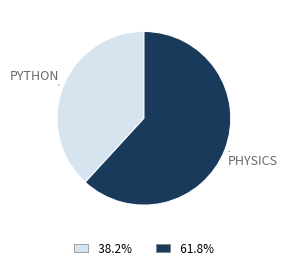

Count the number of slices in the pie.

2